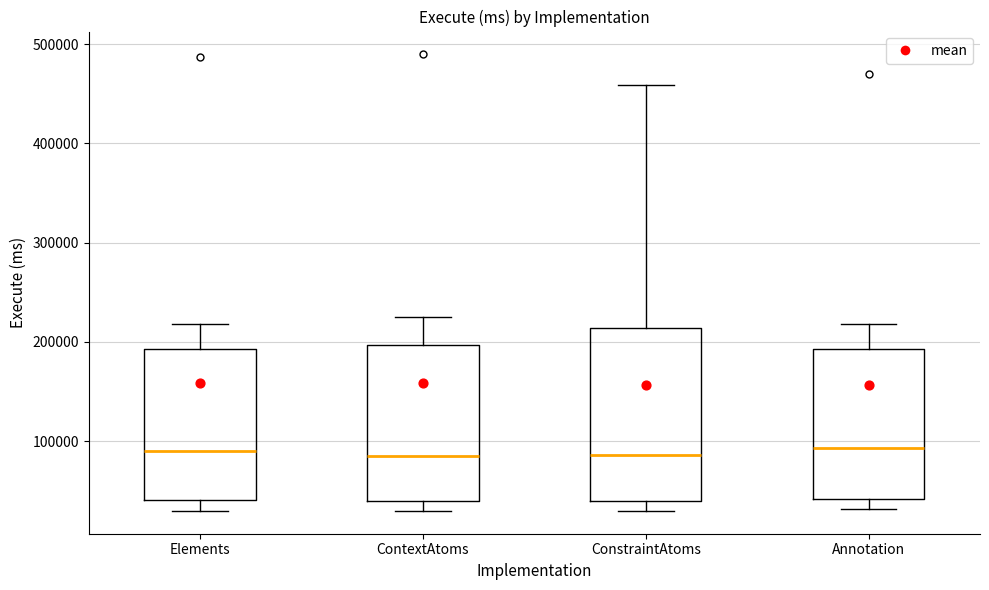

Reading left to right, read every box against the y-axis: the position of its median line, the range the box covers, and the ends of its whiskers. The values are not printed on the chart, so give them approximately, as read against the axis.

Elements: median 90000, box 40000 to 190000, whiskers 30000 to 220000
ContextAtoms: median 90000, box 40000 to 200000, whiskers 30000 to 230000
ConstraintAtoms: median 90000, box 40000 to 210000, whiskers 30000 to 460000
Annotation: median 90000, box 40000 to 190000, whiskers 30000 to 220000